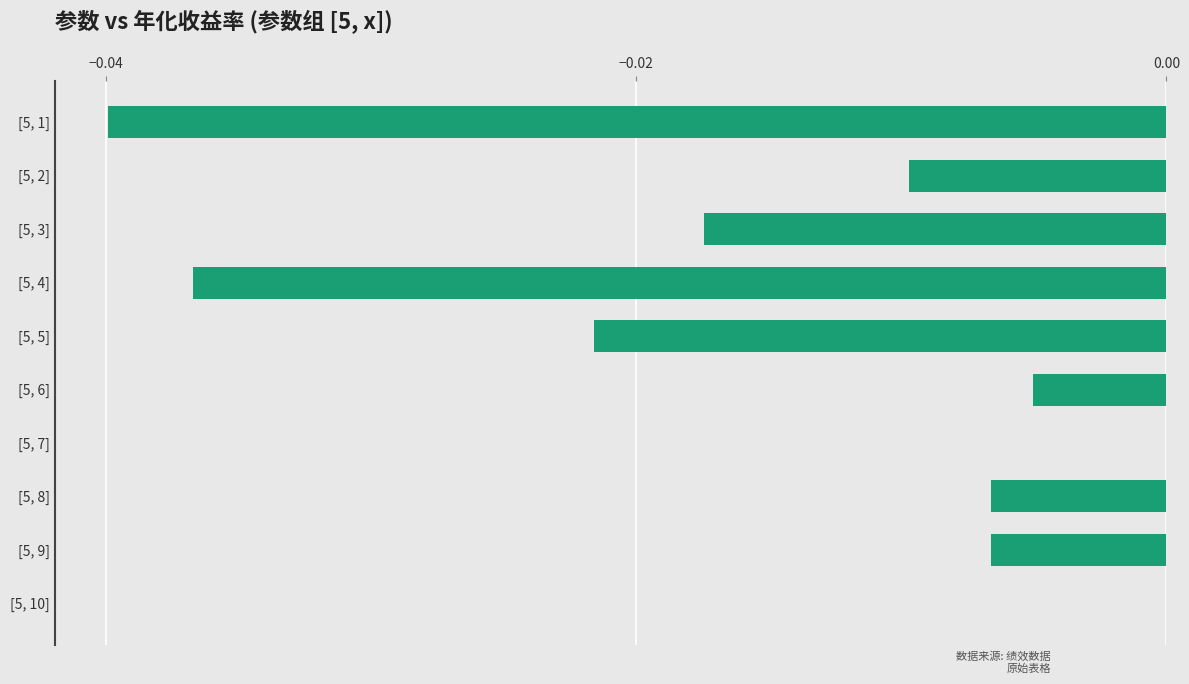

What is the sum of all values?

-0.1